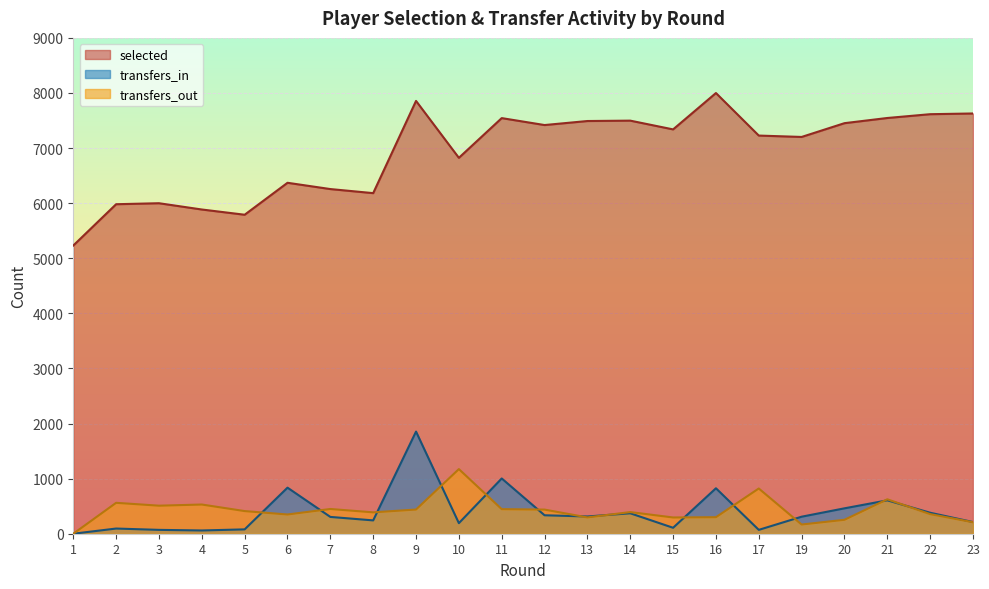

Reading left to right, what are all the values shown in this chart?

selected: 5231	5981	5999	5885	5790	6370	6256	6182	7856	6823	7544	7418	7491	7498	7339	7999	7227	7202	7452	7546	7615	7628
transfers_in: 0	94	70	59	79	836	305	242	1854	192	1003	335	313	371	108	825	70	309	461	606	381	212
transfers_out: 0	561	509	530	411	349	449	388	439	1173	446	438	296	393	295	300	821	167	253	625	356	209